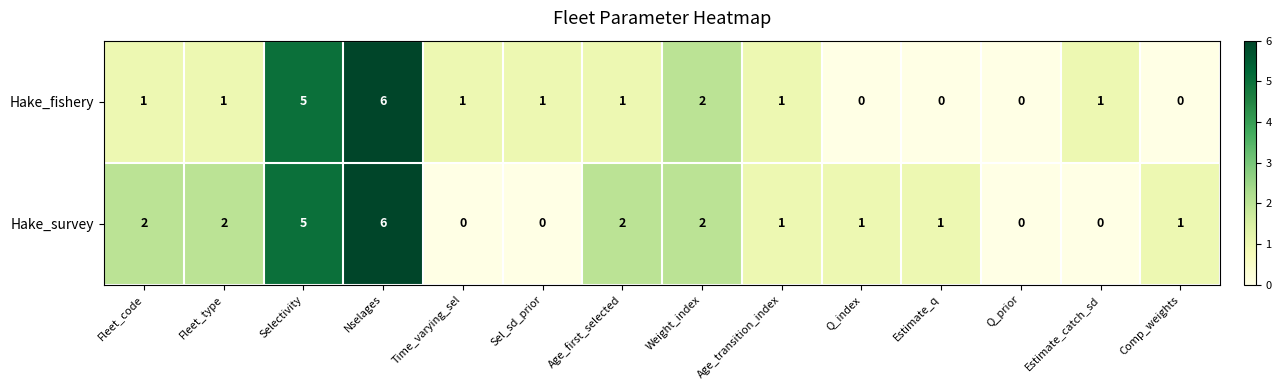

Reading right to left, extract all data points from this chart.

Hake_fishery: Comp_weights=0	Estimate_catch_sd=1	Q_prior=0	Estimate_q=0	Q_index=0	Age_transition_index=1	Weight_index=2	Age_first_selected=1	Sel_sd_prior=1	Time_varying_sel=1	Nselages=6	Selectivity=5	Fleet_type=1	Fleet_code=1
Hake_survey: Comp_weights=1	Estimate_catch_sd=0	Q_prior=0	Estimate_q=1	Q_index=1	Age_transition_index=1	Weight_index=2	Age_first_selected=2	Sel_sd_prior=0	Time_varying_sel=0	Nselages=6	Selectivity=5	Fleet_type=2	Fleet_code=2